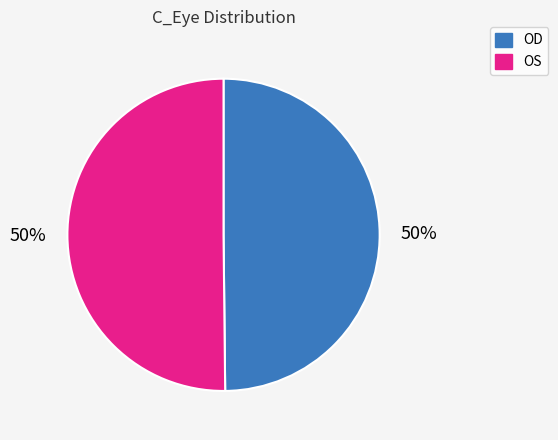

To the nearest percent, what portion does OD represent?

50%